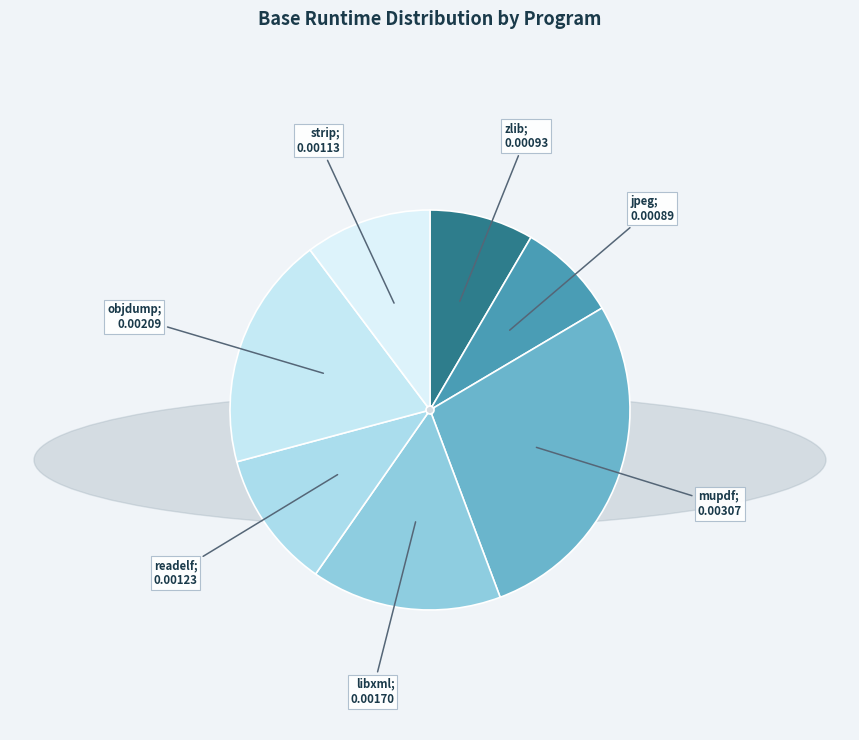

Is there any slice that represents more than half of the pie?

No